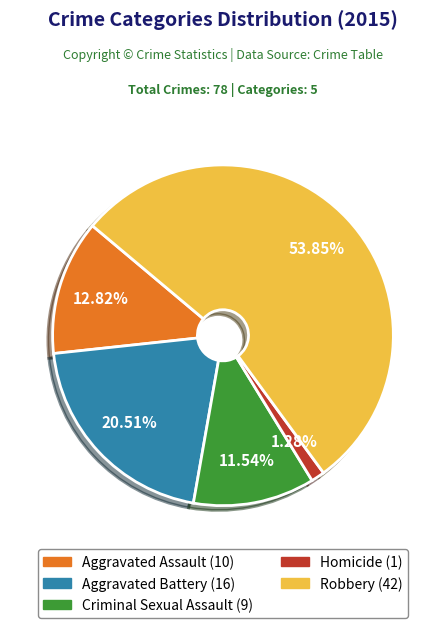

True or false: Aggravated Assault accounts for 7% of the total.

False